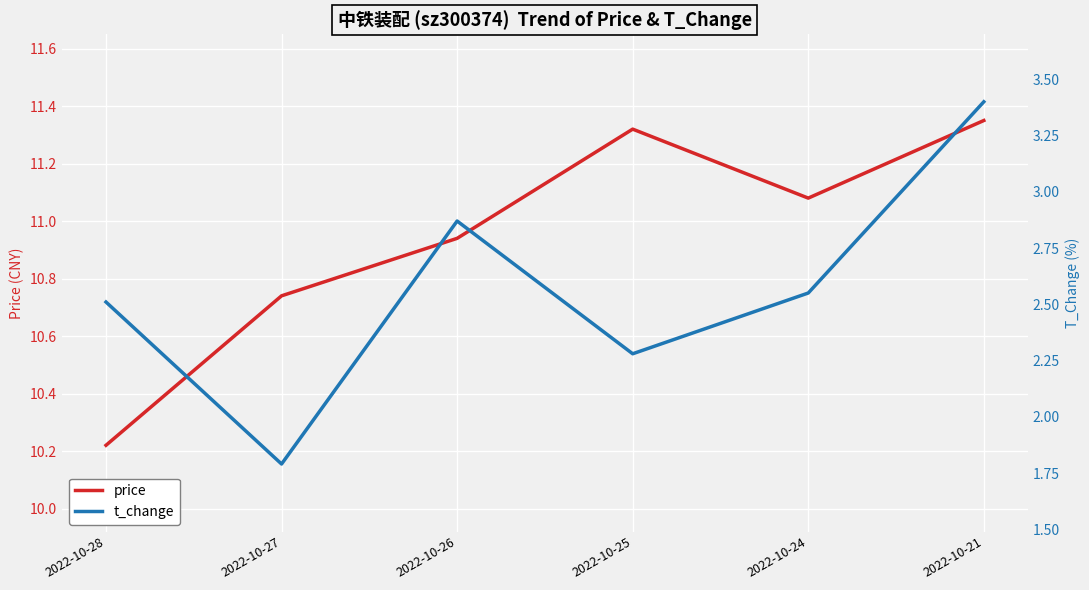

True or false: t_change and price cross at least once.

False